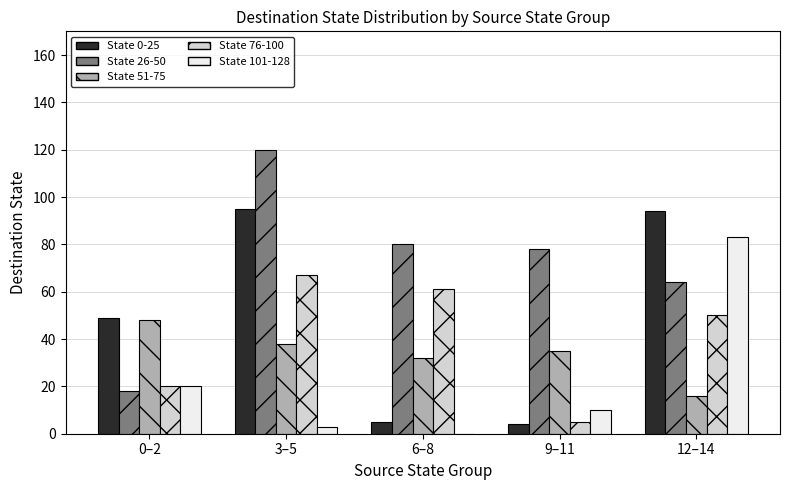

At which label is State 101-128 closest to 41?

0–2